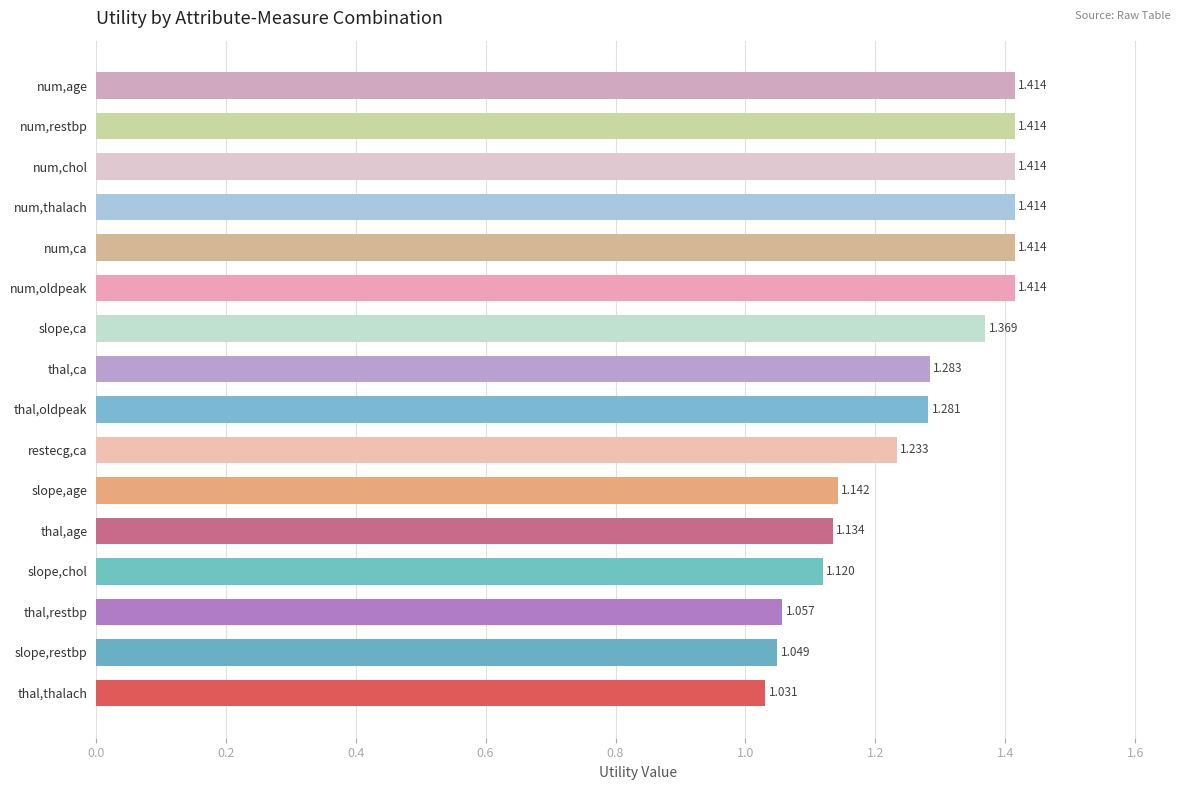

Which label corresponds to the smallest value in the chart?

thal,thalach